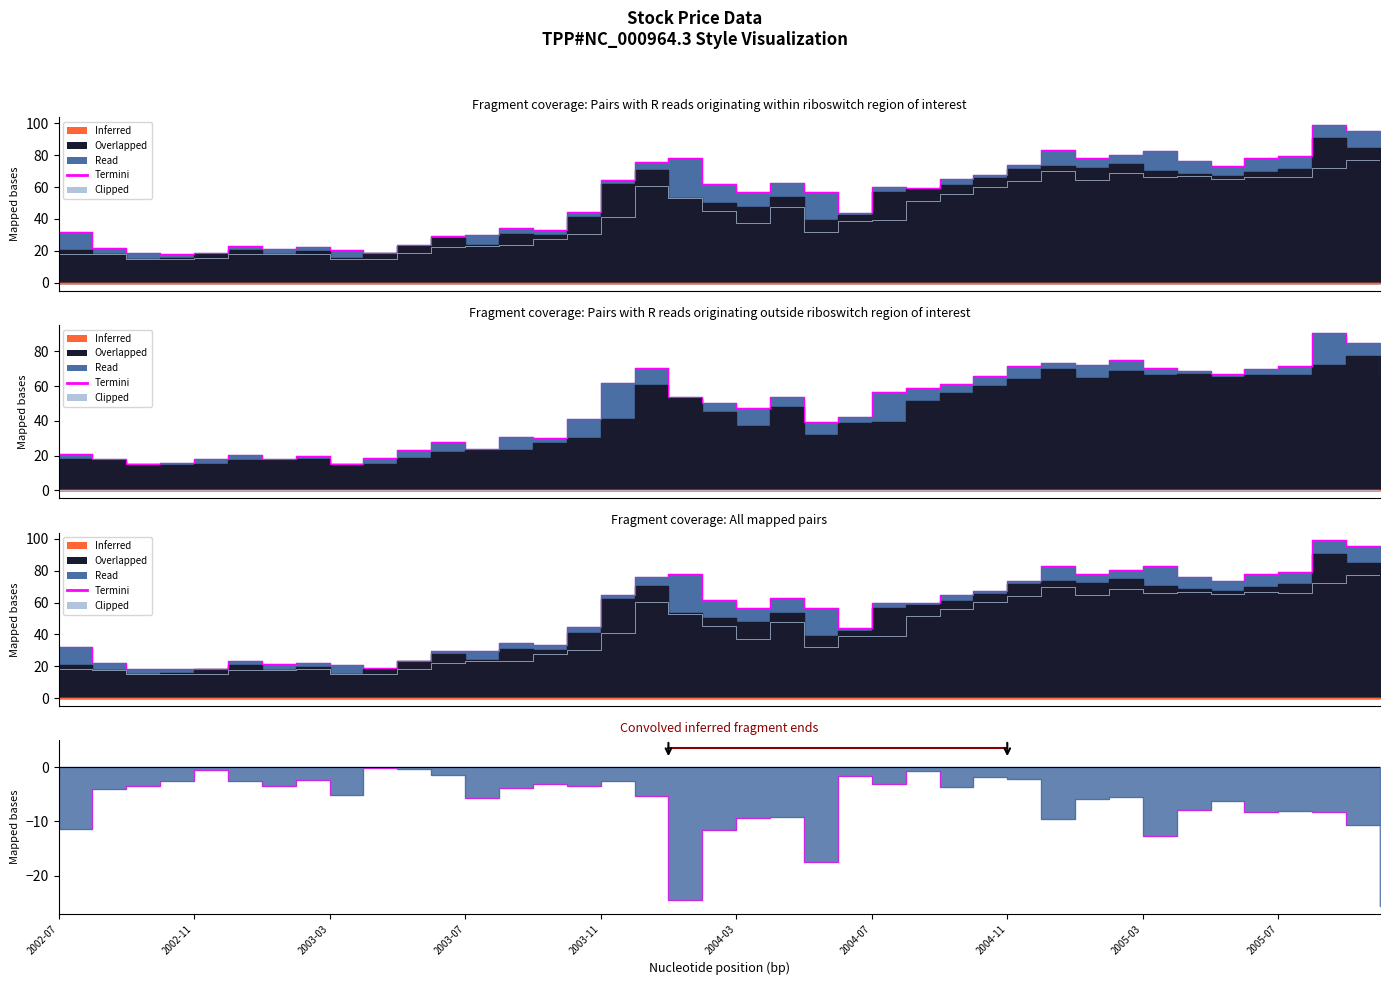

True or false: Termini and Clipped intersect in this chart.

False